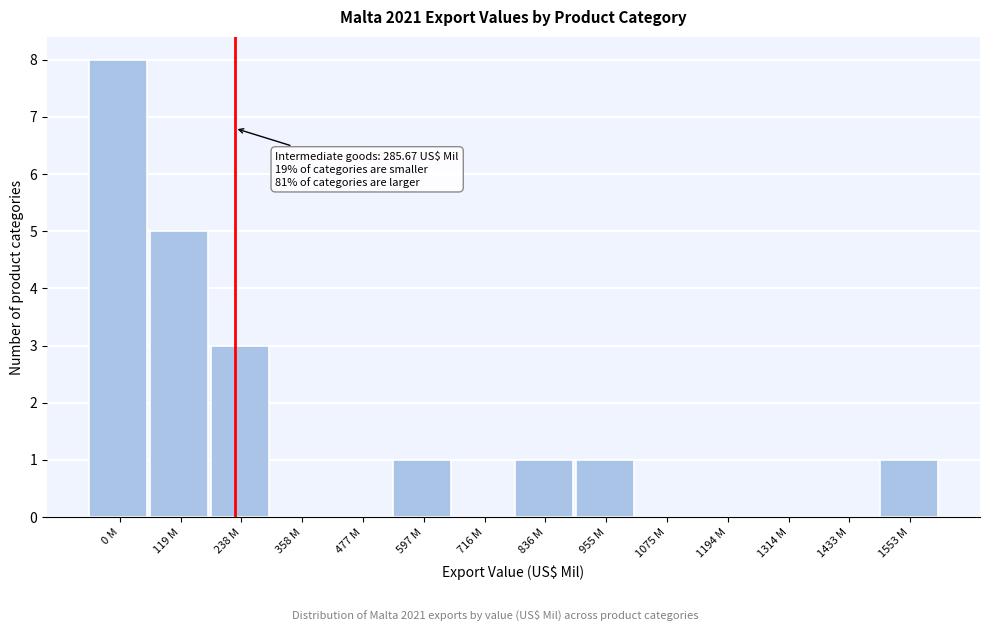

Reading left to right, extract all data points from this chart.

0 M=8	119 M=5	238 M=3	358 M=0	477 M=0	597 M=1	716 M=0	836 M=1	955 M=1	1075 M=0	1194 M=0	1314 M=0	1433 M=0	1553 M=1